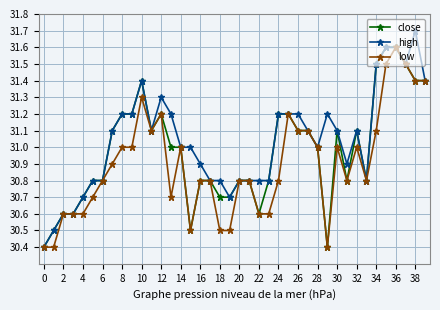

Is this an area chart (filled region under the line)?

No